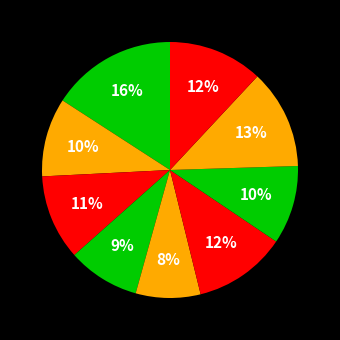

To the nearest percent, what is the difference between the largest and smallest slice percentages?

8%